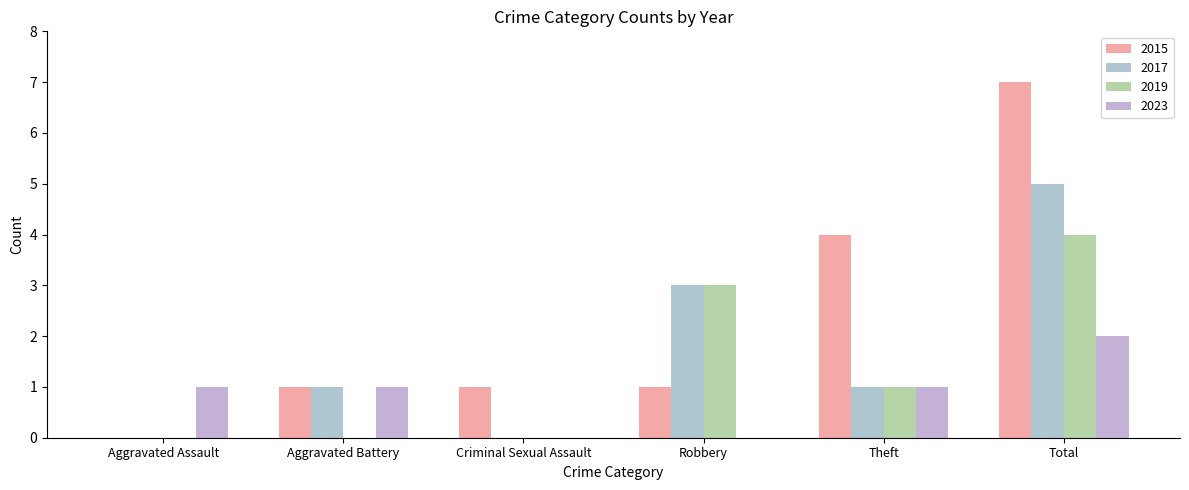

At Aggravated Assault, list the series in order from largest to smallest.

2023, 2015, 2017, 2019